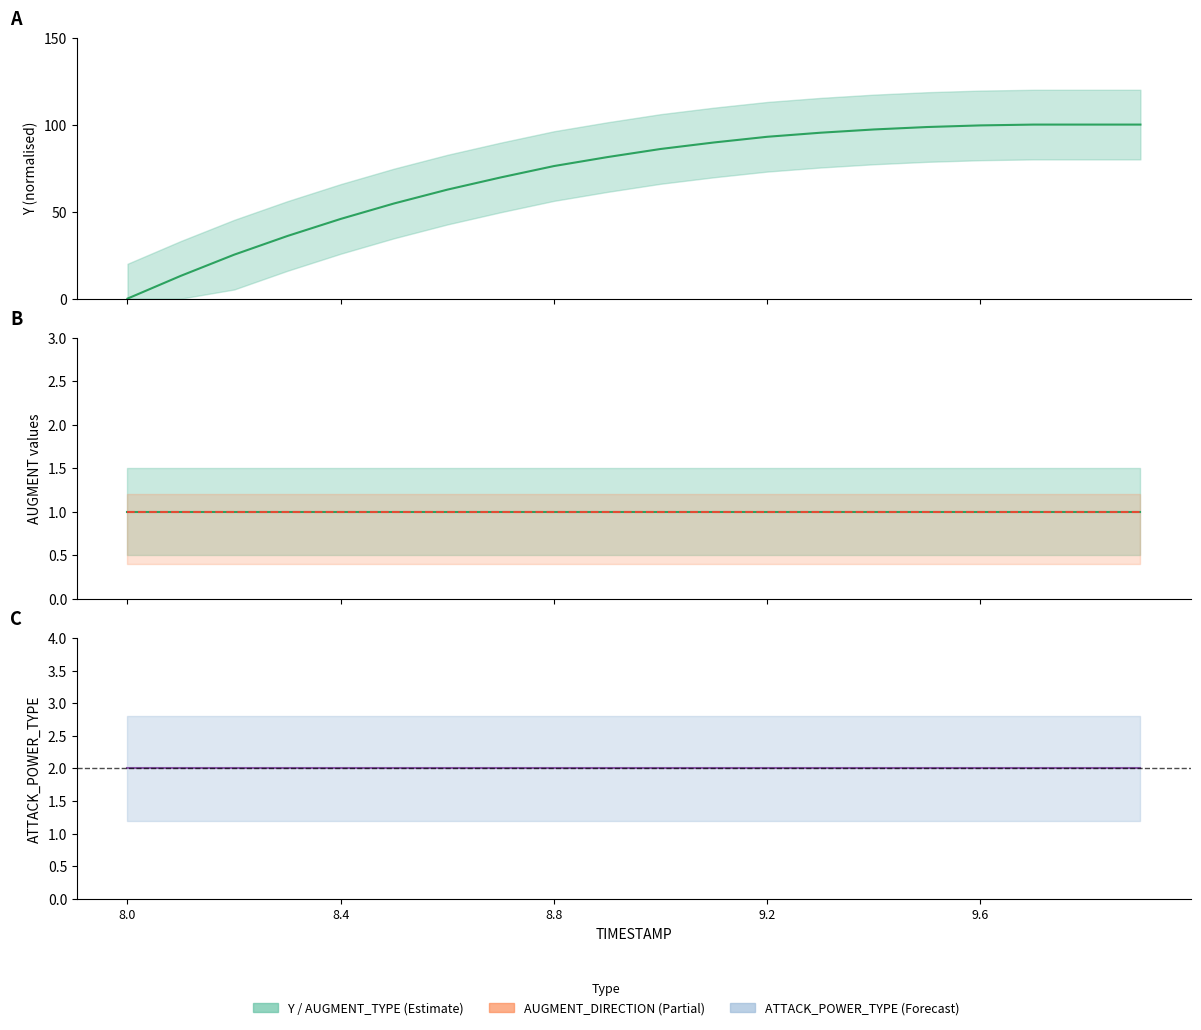

The value of AUGMENT_DIRECTION at 6 is 0.3. True or false?

False